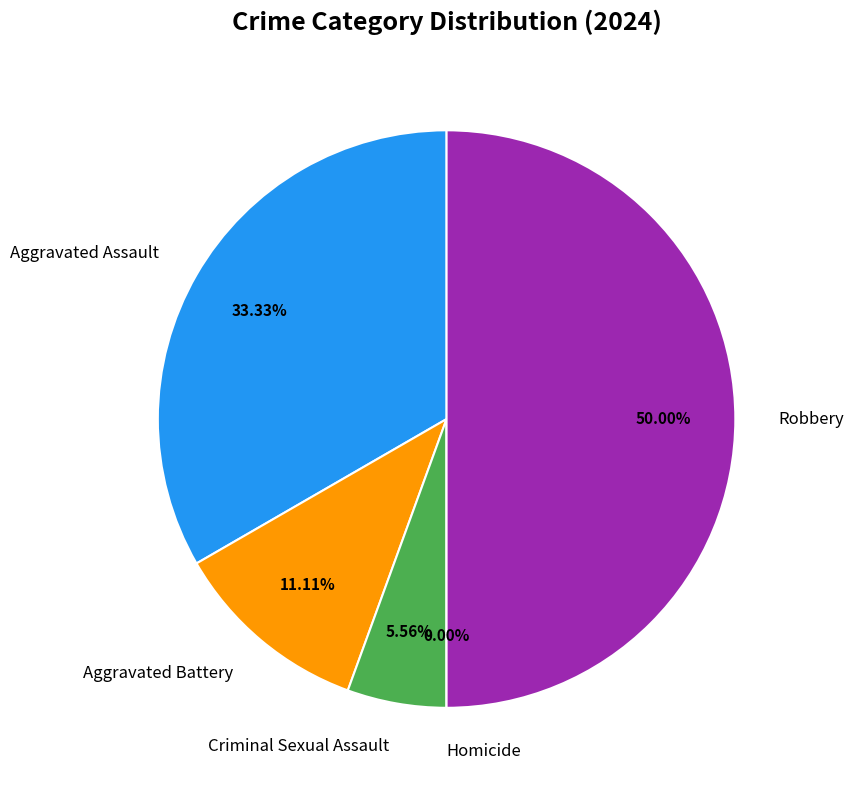

What percentage do Criminal Sexual Assault and Robbery together represent?

55.6%